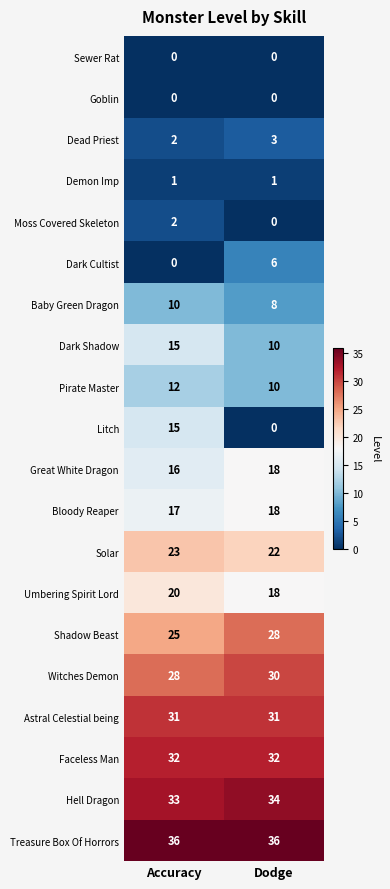

Which series has the largest total across all categories?

Treasure Box Of Horrors